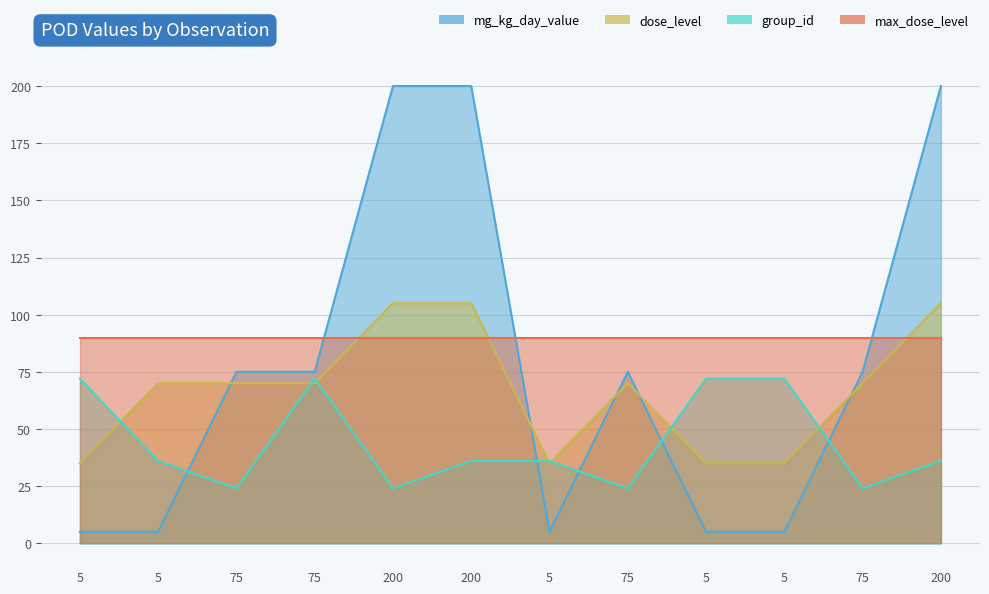

What is the minimum value for dose_level?

35